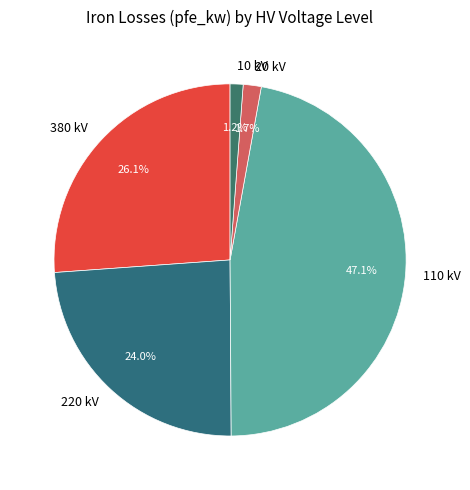

What percentage is NOT represented by 110?

52.9%